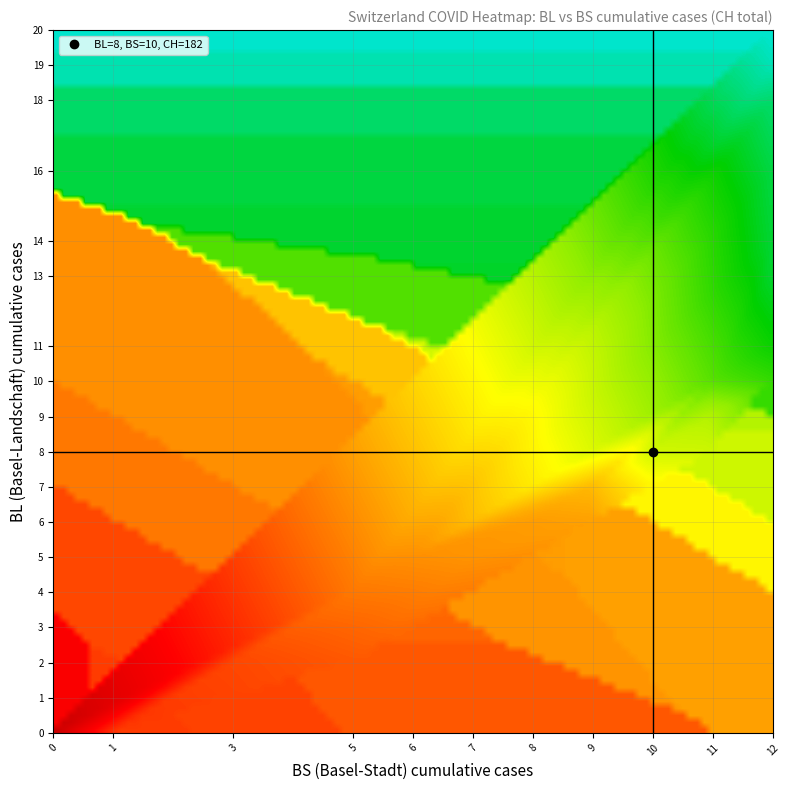

How many data points does each series have?

40